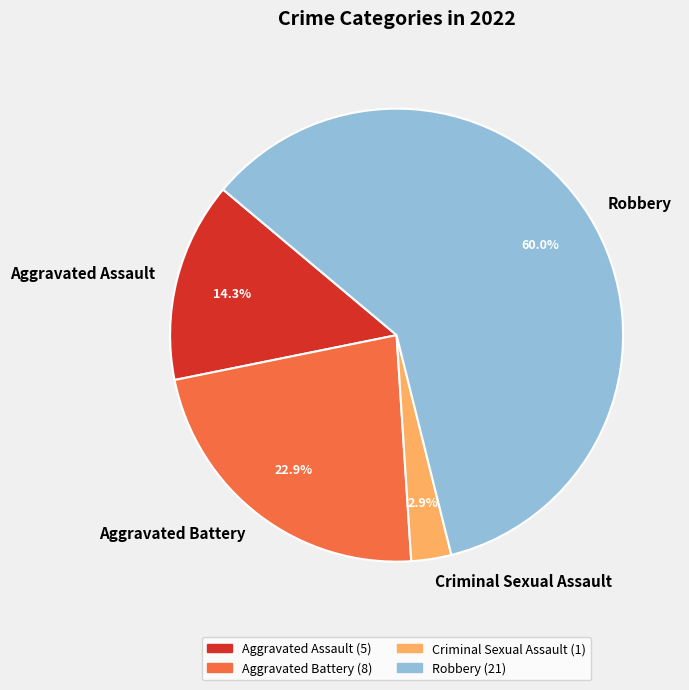

How many segments does this pie chart have?

4